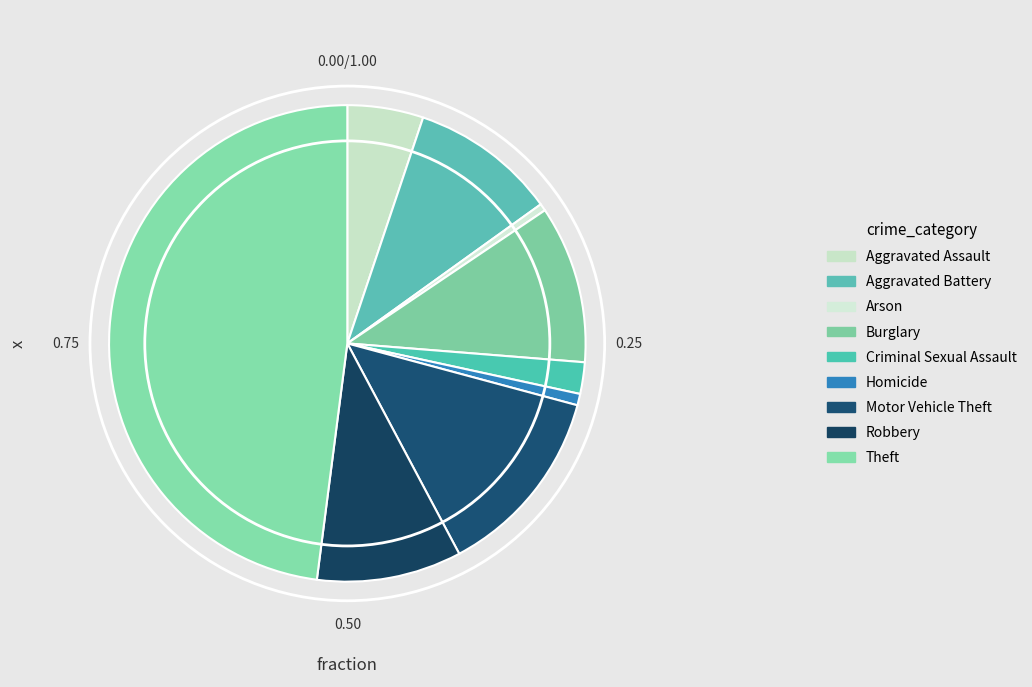

Rank the categories by value from highest to lowest.

Theft, Motor Vehicle Theft, Burglary, Aggravated Battery, Robbery, Aggravated Assault, Criminal Sexual Assault, Homicide, Arson